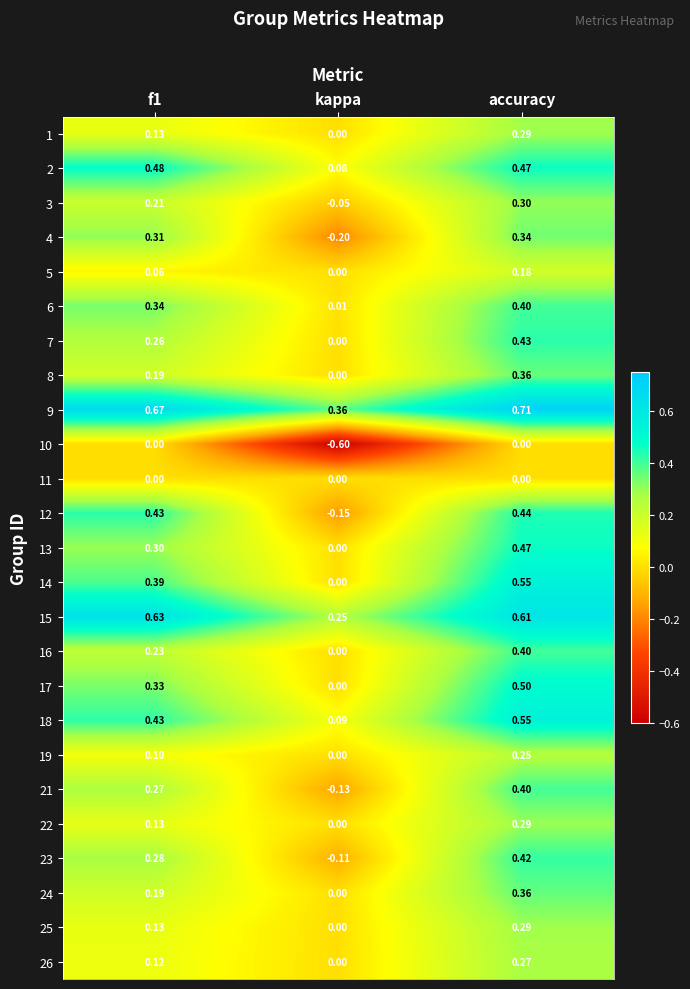

Which category has the lowest value across all series?

kappa